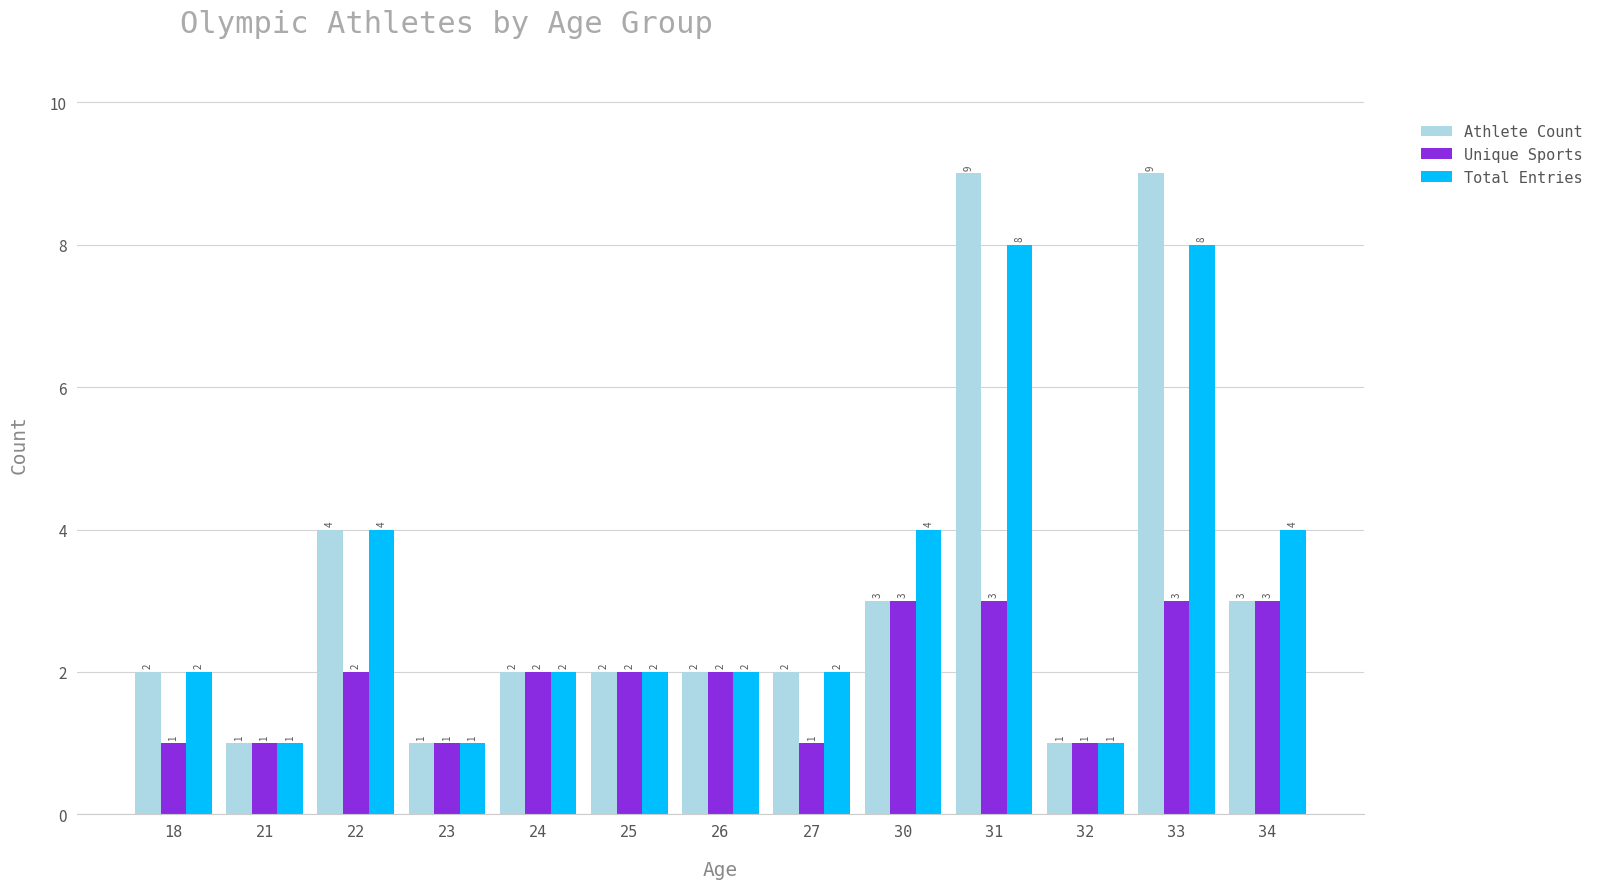

True or false: Athlete Count has a value of 6 at 22.

False